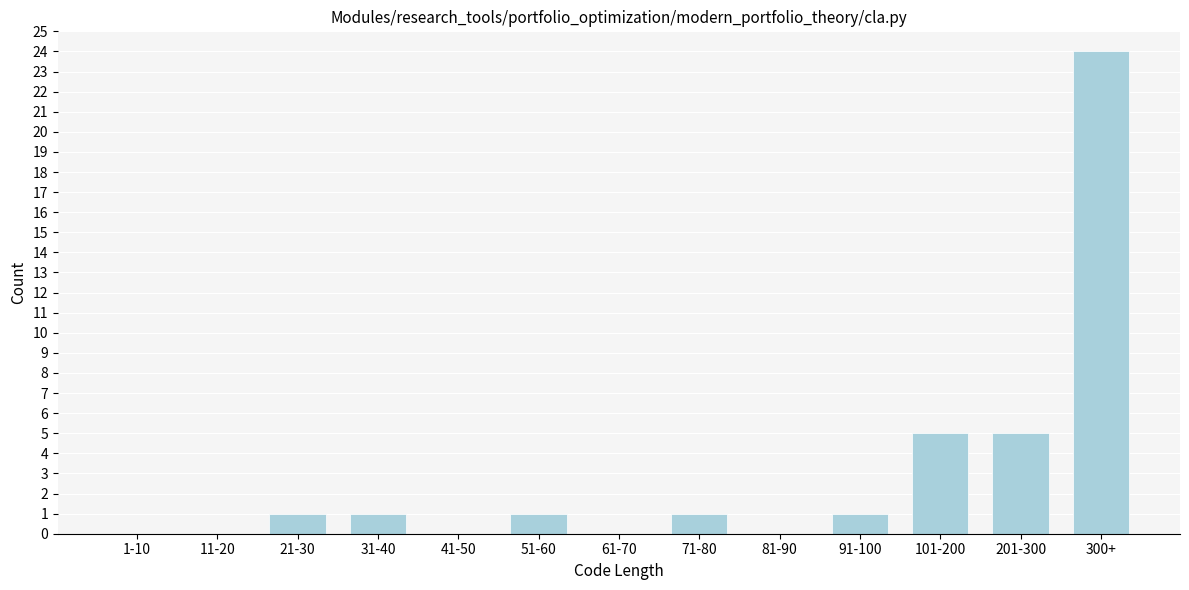

Reading right to left, transcribe all the data shown in this chart.

300+=24	201-300=5	101-200=5	91-100=1	81-90=0	71-80=1	61-70=0	51-60=1	41-50=0	31-40=1	21-30=1	11-20=0	1-10=0